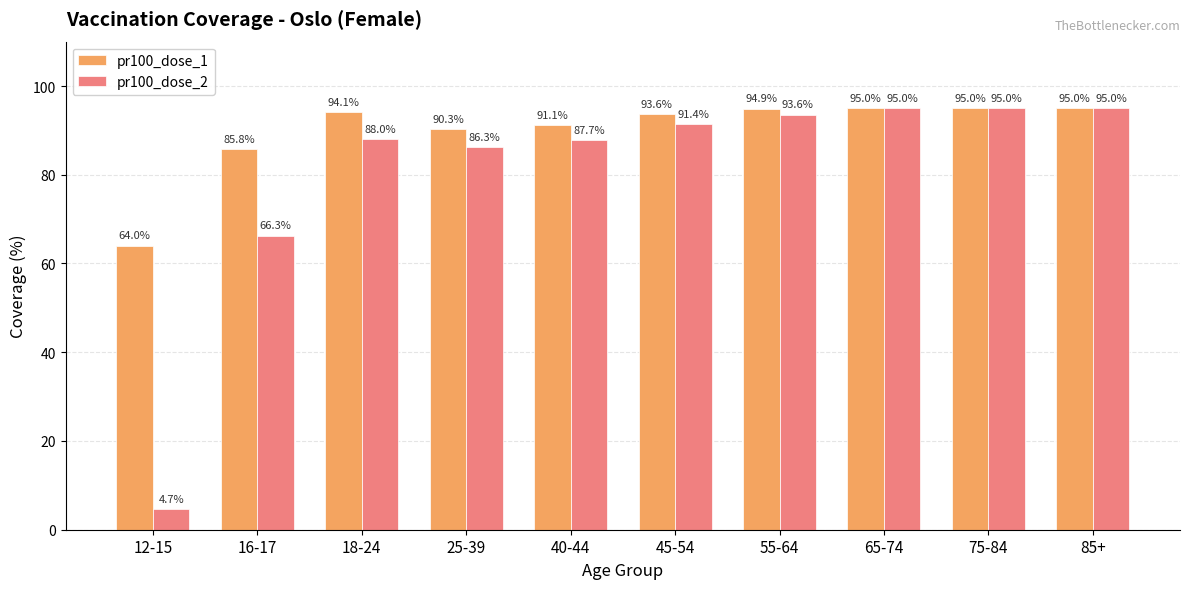

At how many categories does at least one series exceed 6?

10